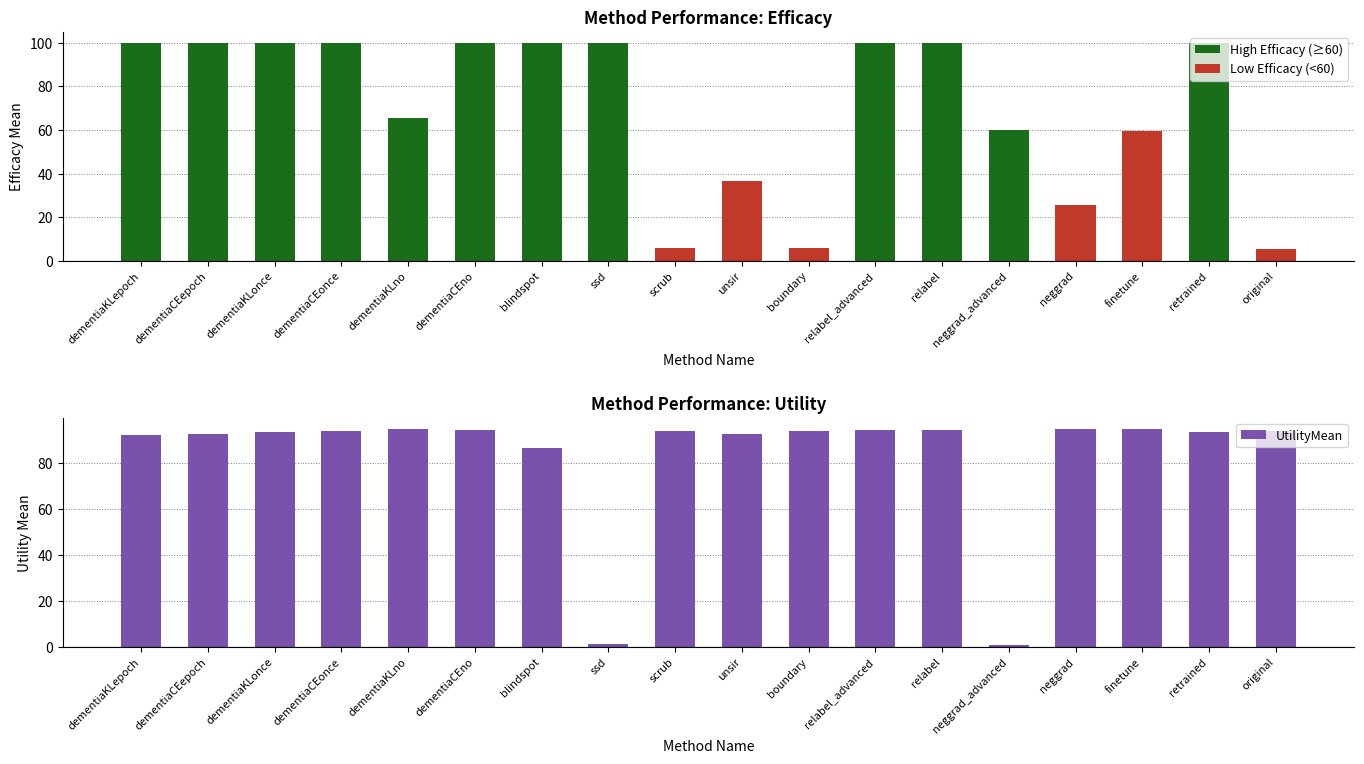

At how many categories does at least one series exceed 1?

18